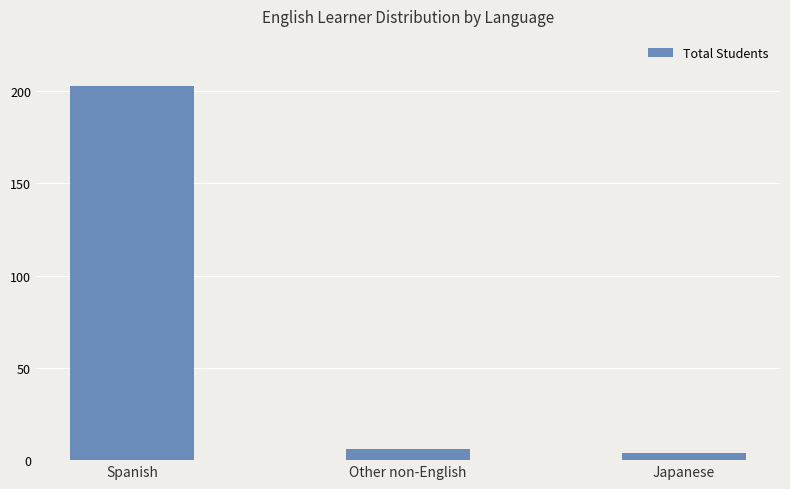

Reading left to right, transcribe all the data shown in this chart.

Spanish=203	Other non-English=6	Japanese=4